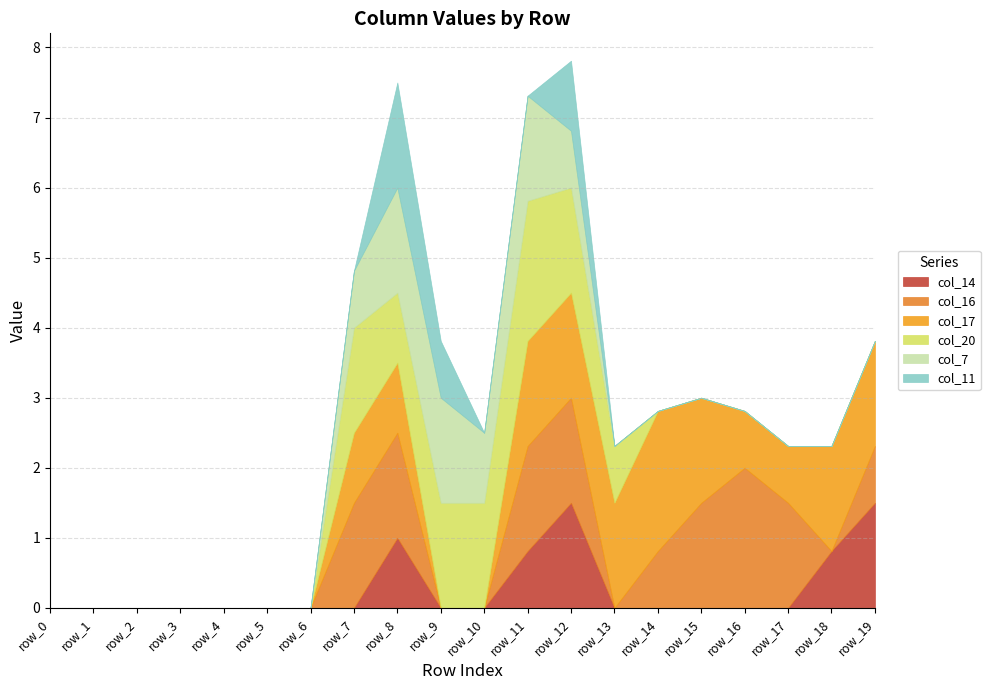

Rank the series by their maximum value, from highest to lowest.

col_16, col_17, col_20, col_14, col_7, col_11